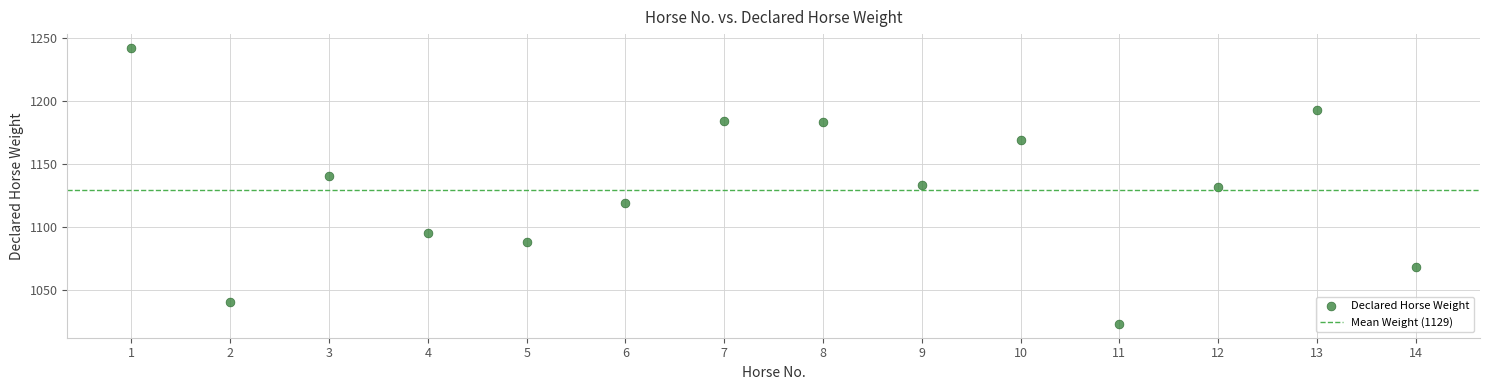

What is the range of Y values (max minus min)?

219